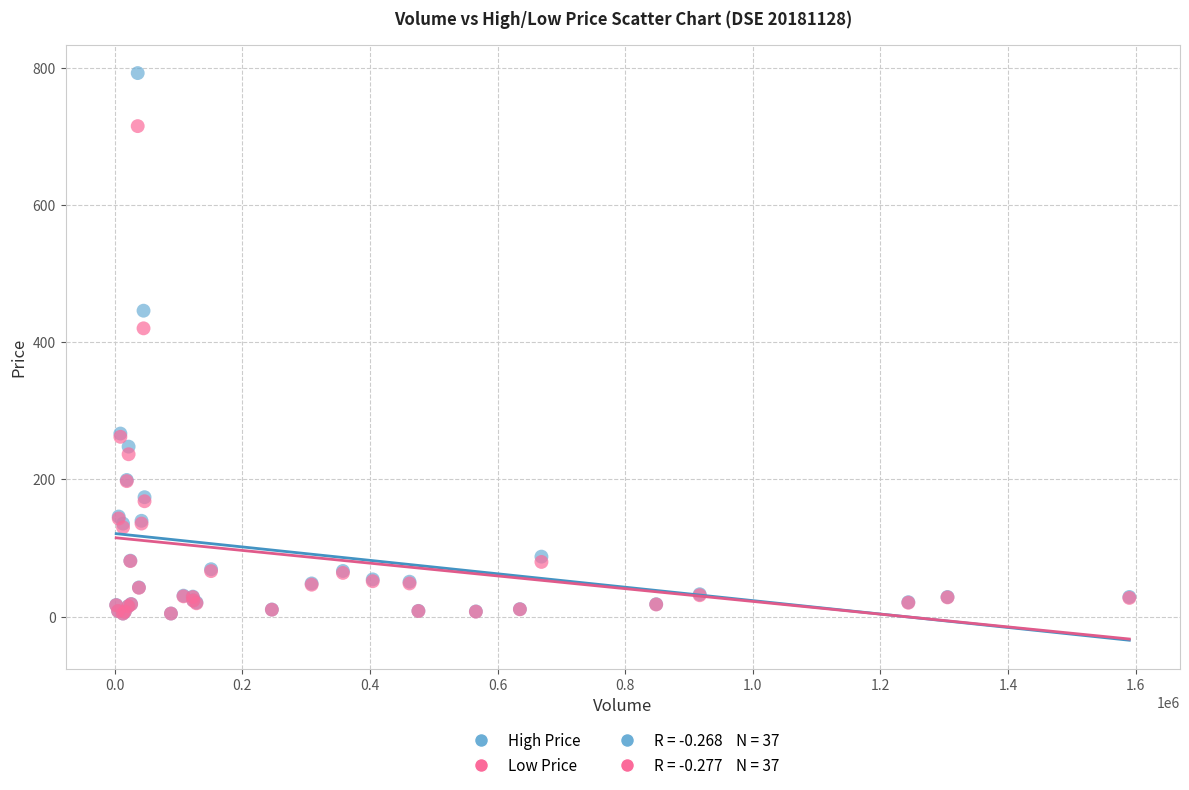

In the Low Price series, what Y value is closest to 359?

420.0